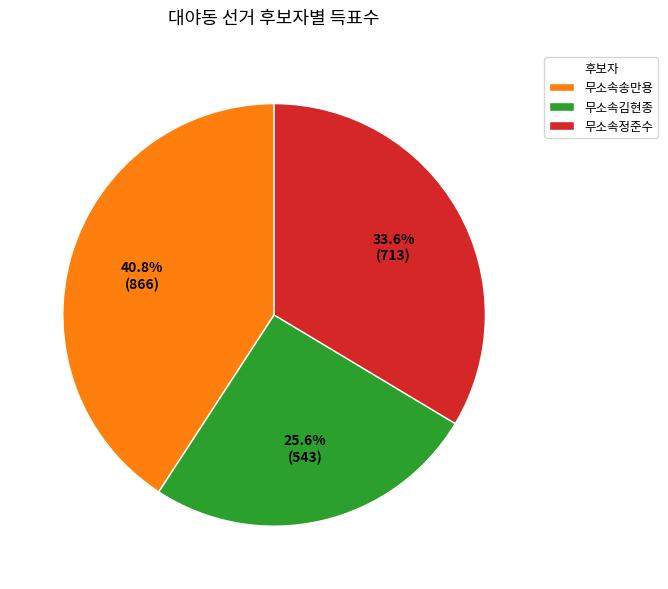

To the nearest percent, what is the difference between the largest and smallest slice percentages?

15%